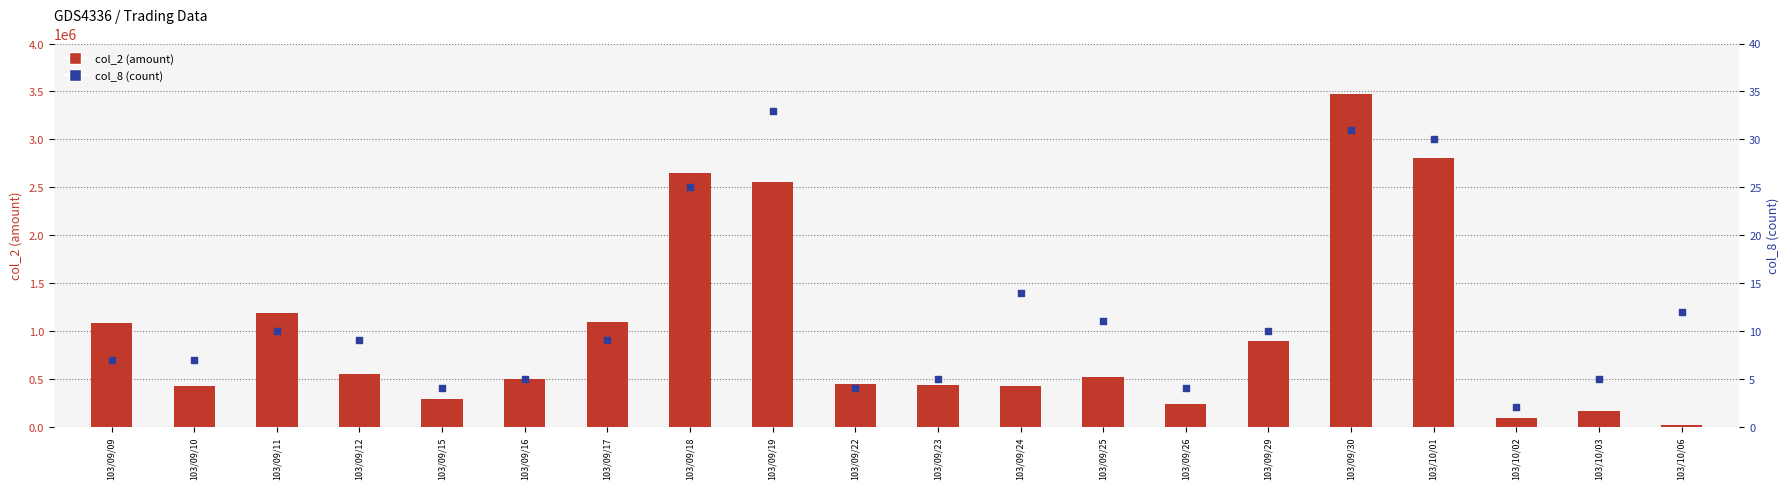

What is the total value across all series at 103/09/26?

238024